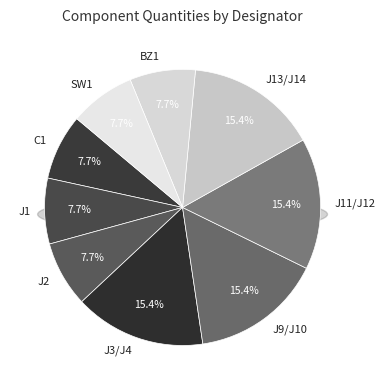

Rank the categories by value from lowest to highest.

C1, J1, J2, BZ1, SW1, J3/J4, J9/J10, J11/J12, J13/J14